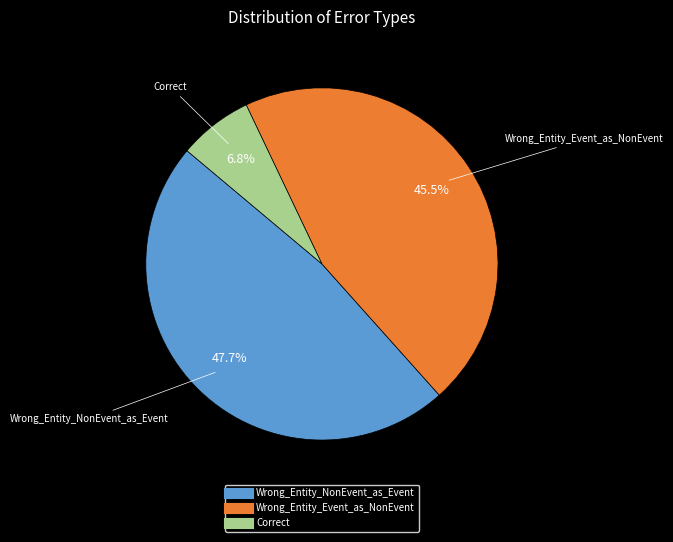

Does Wrong_Entity_Event_as_NonEvent account for over 50% of the chart?

No